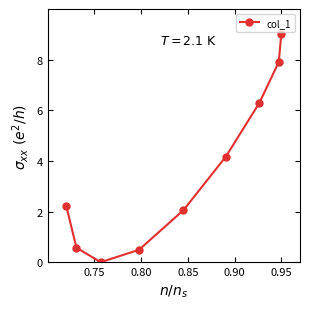

What is the average value?

3.6